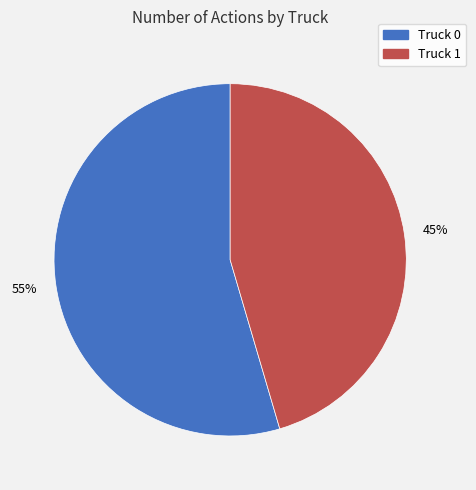

How many segments does this pie chart have?

2